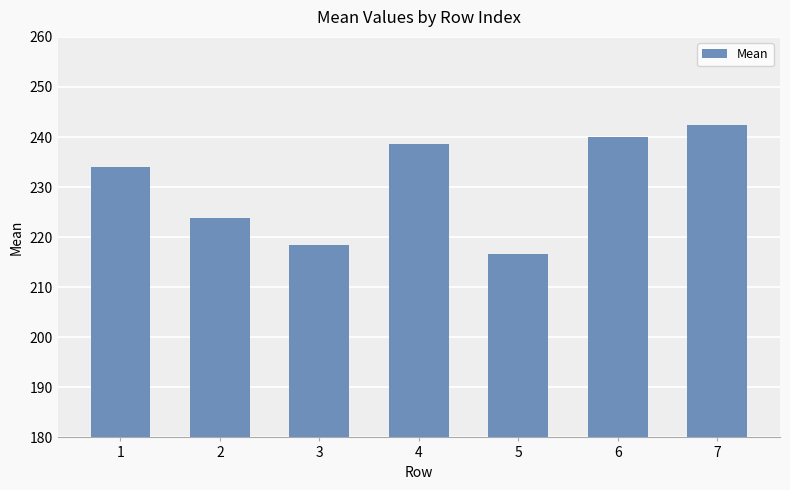

What is the sum of the values at 1 and 4?

472.7